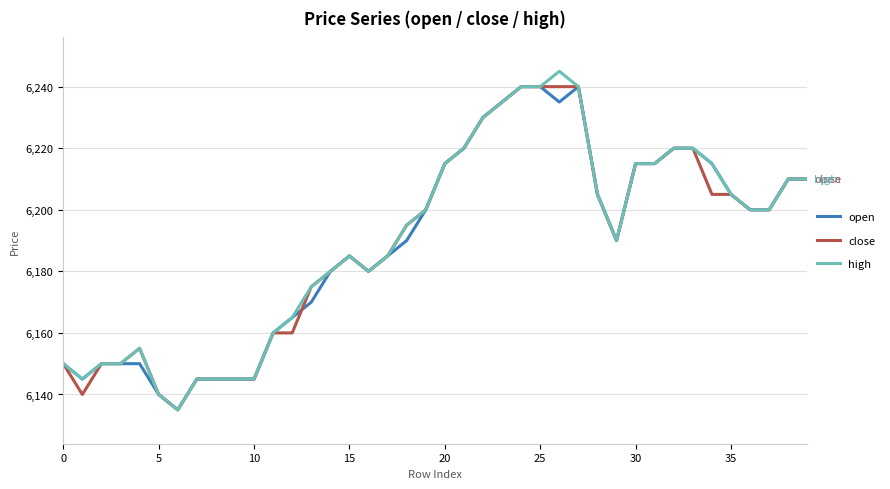

What is the maximum value for open?

6240